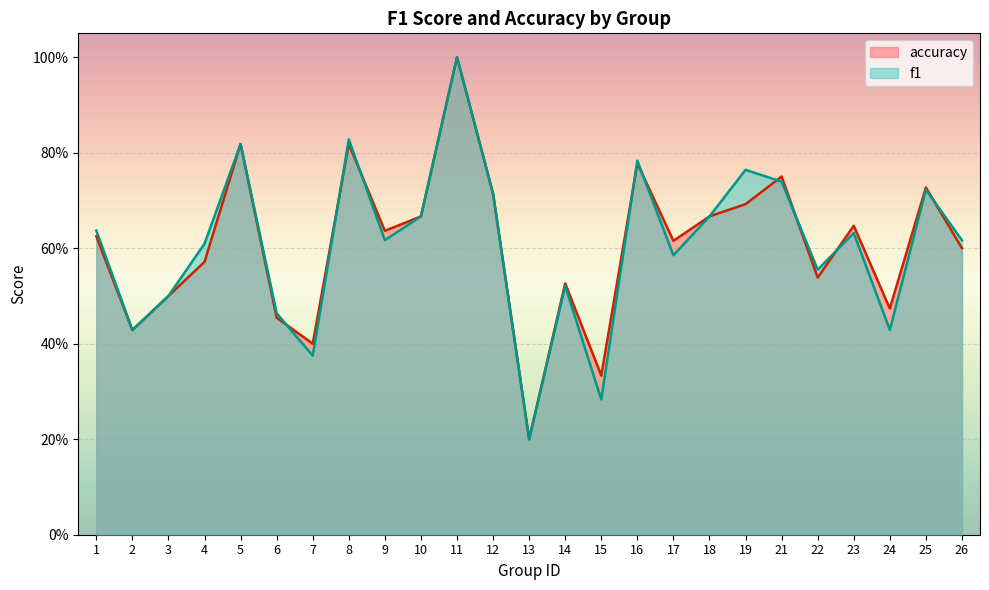

How many times do accuracy and f1 cross each other?

9